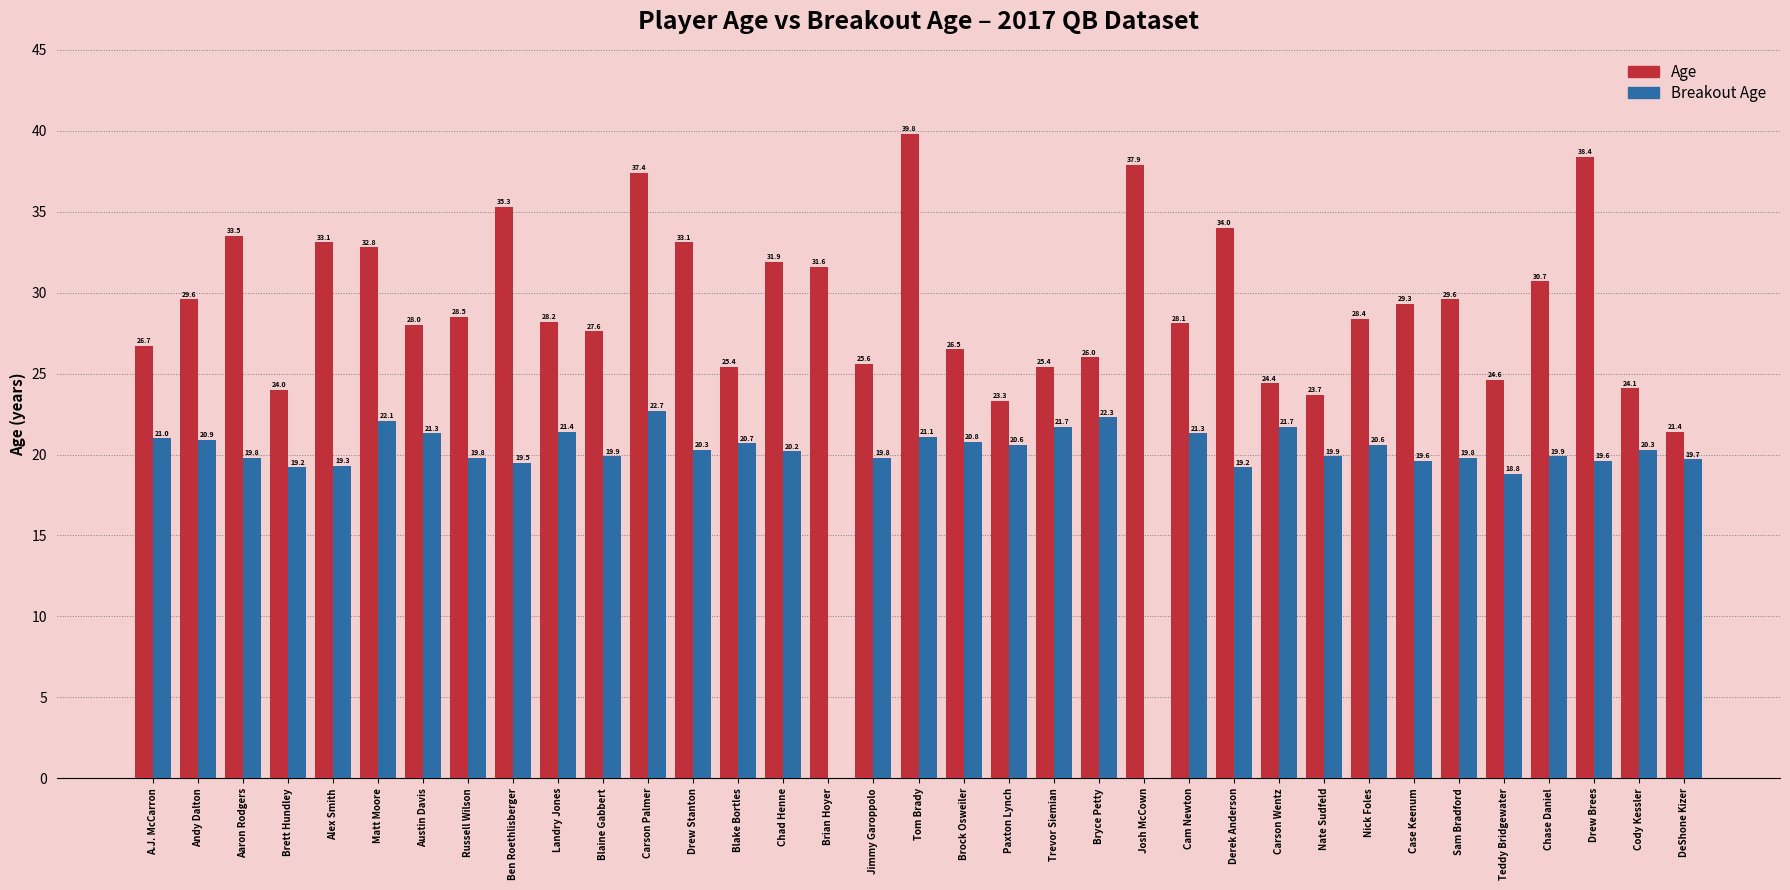

Does the chart contain any negative values?

No